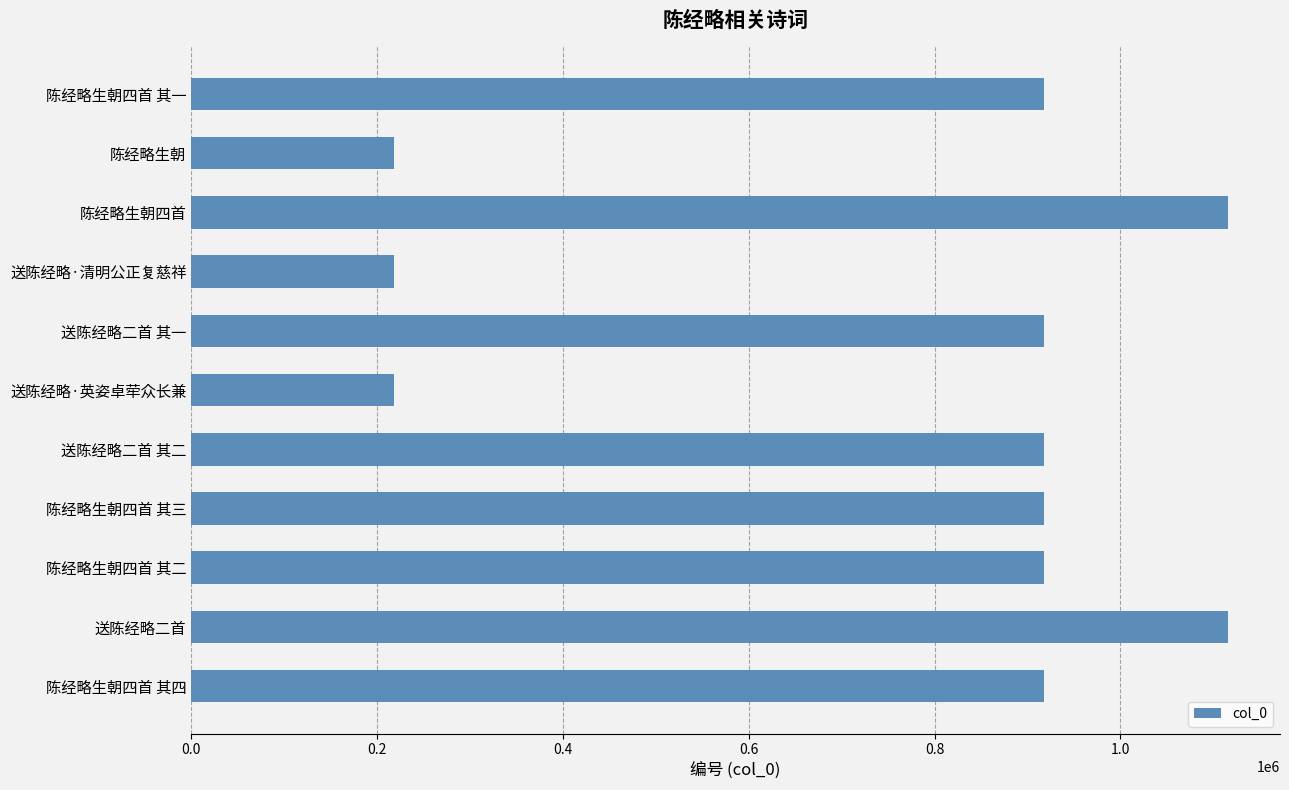

Approximately how many times larger is the value at 送陈经略二首 compared to 送陈经略·英姿卓荦众长兼?

5.1